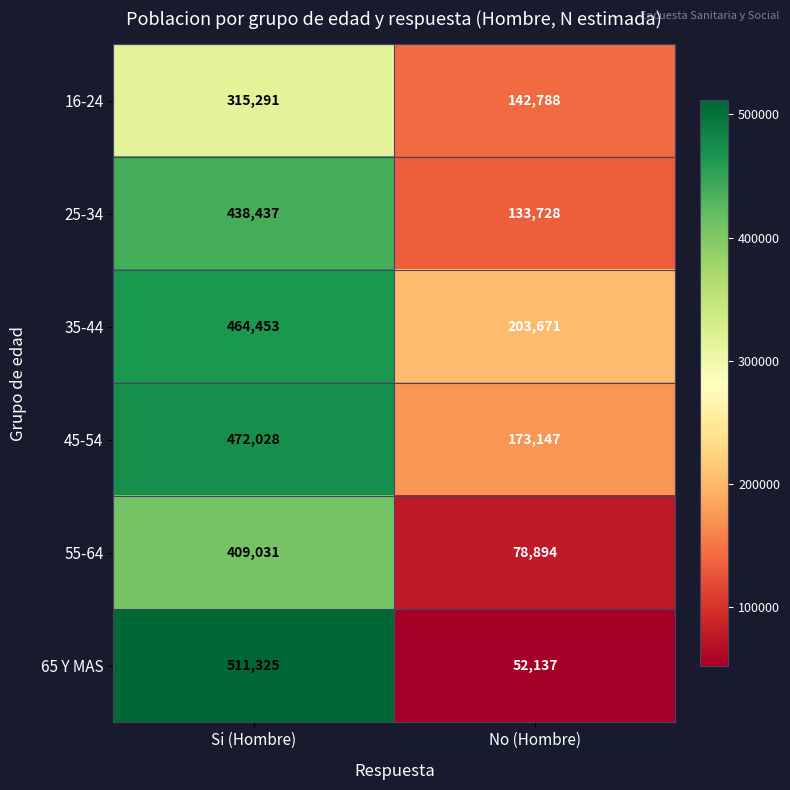

What is the sum of all 35-44 values?

668124